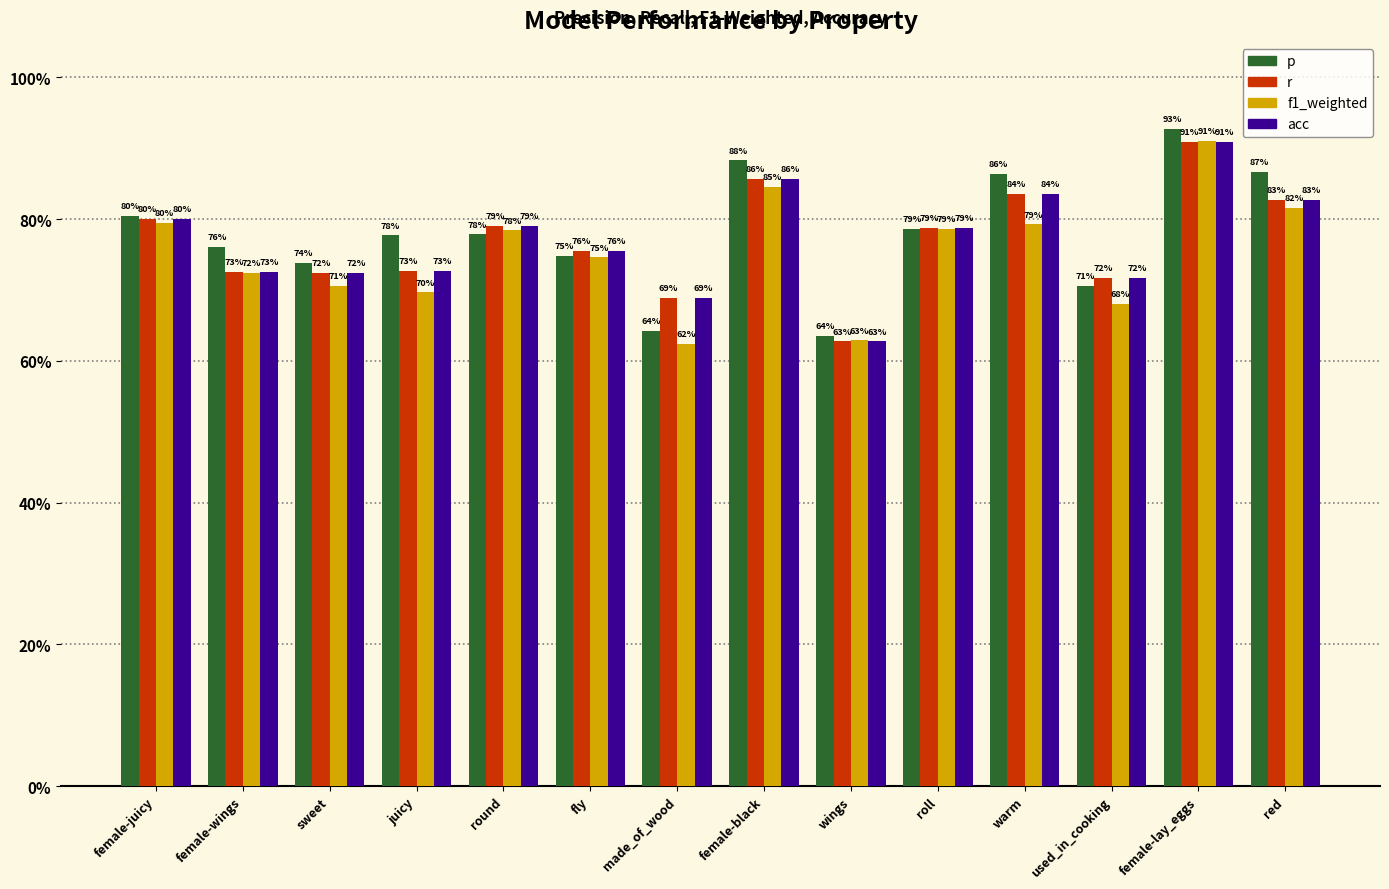

Rank the series by their maximum value, from highest to lowest.

p, f1_weighted, r, acc